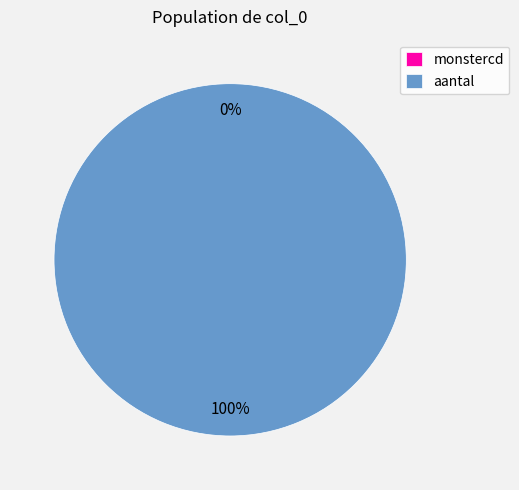

To the nearest percent, what is the difference between the largest and smallest slice percentages?

100%